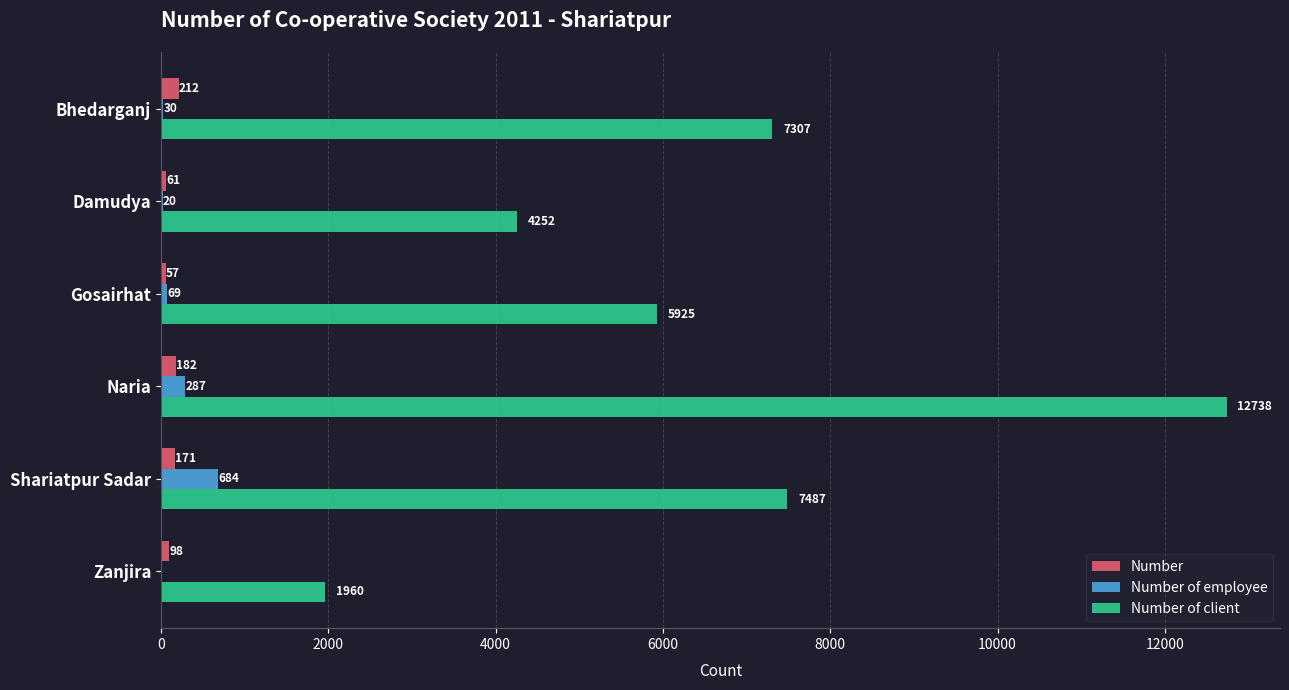

What is the sum of all Number of employee values?

1090